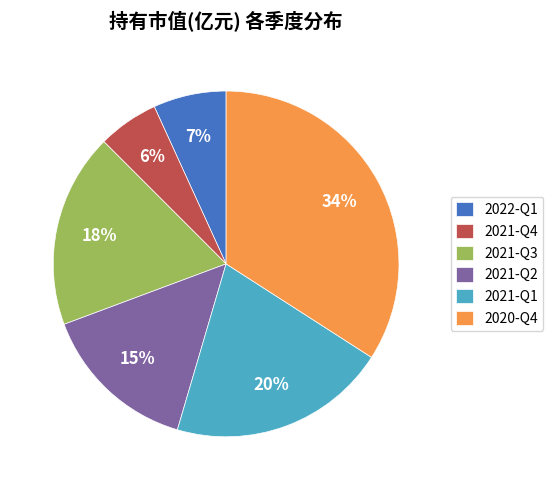

Is it true that 2022-Q1 is 1% of the pie?

False